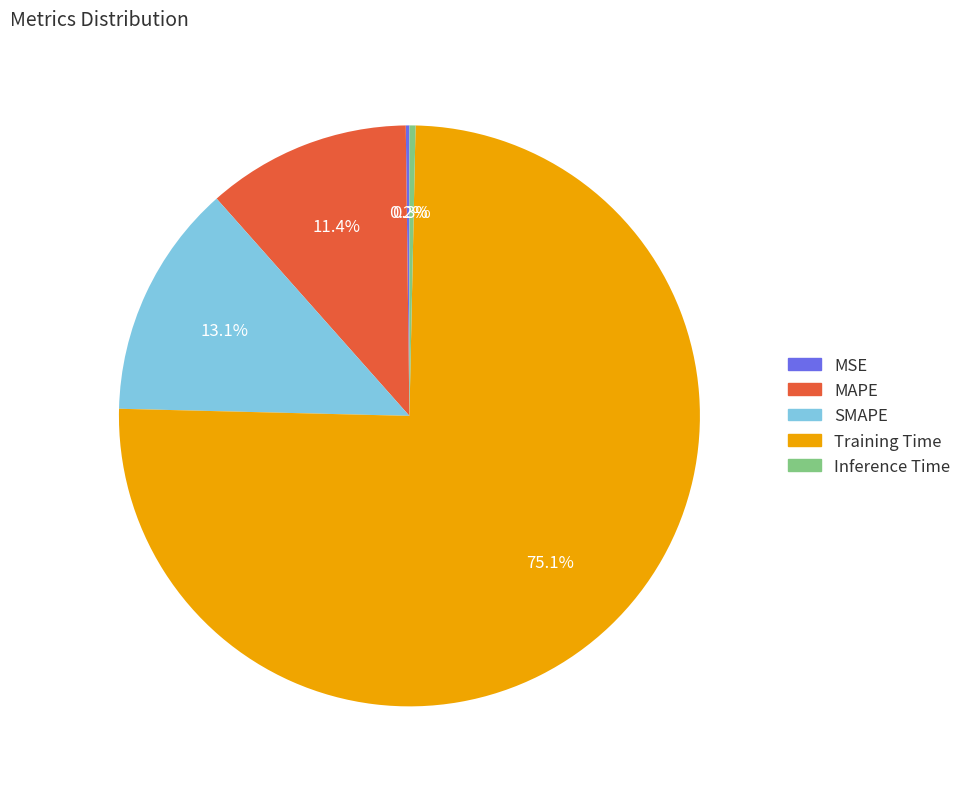

What is the largest slice in the pie chart?

Training Time